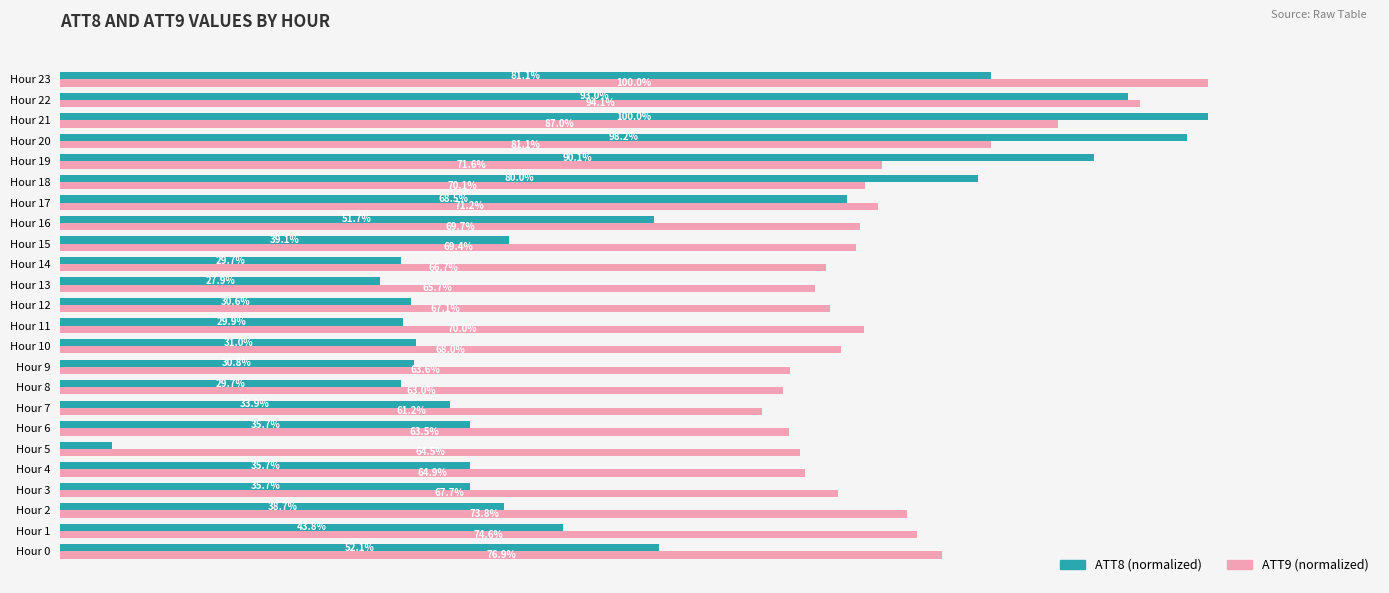

At which category is the sum across all series the highest?

Hour 22